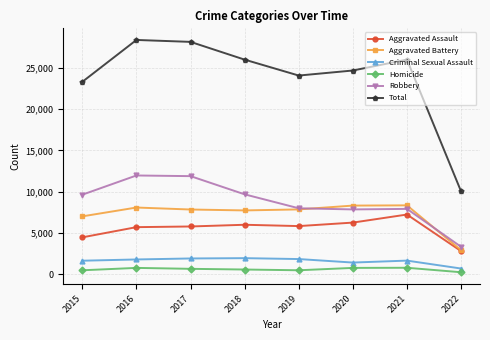

True or false: Aggravated Battery has a value of 7735 at 2018.

True